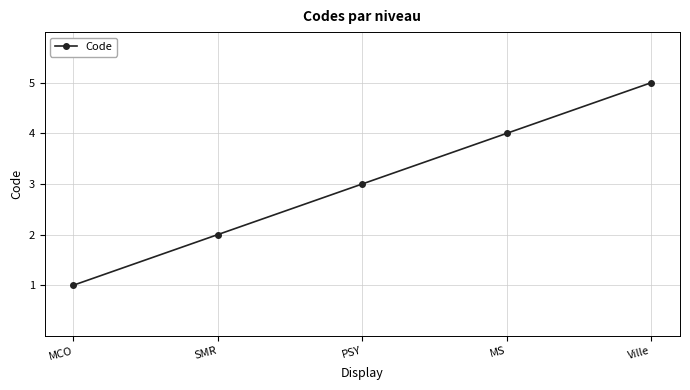

Which label corresponds to the smallest value in the chart?

MCO